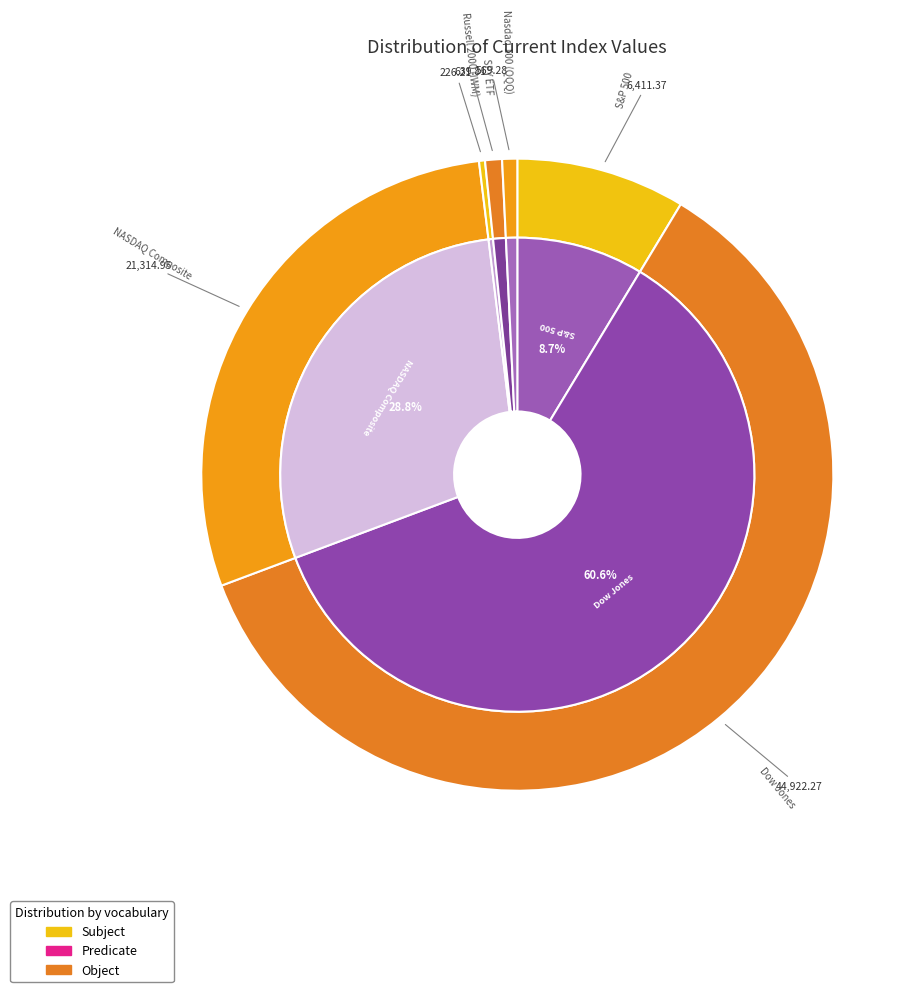

Does NASDAQ Composite account for over 50% of the chart?

No